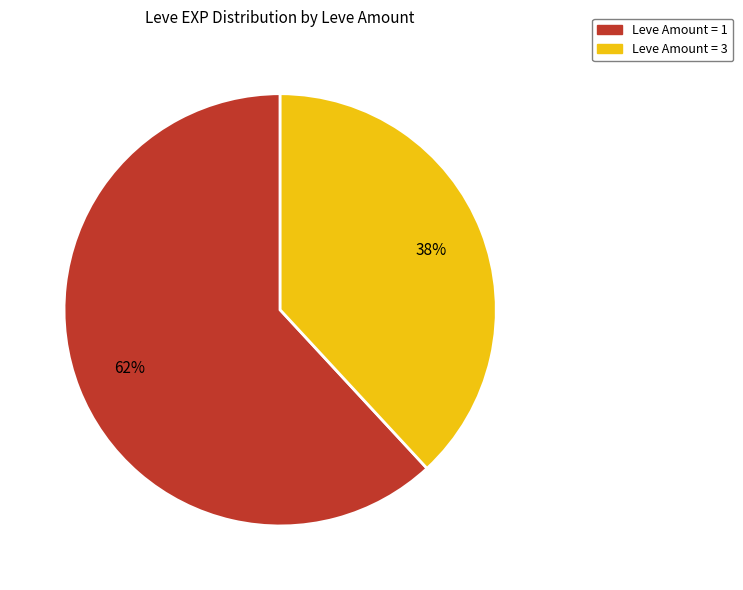

Count the number of slices in the pie.

2